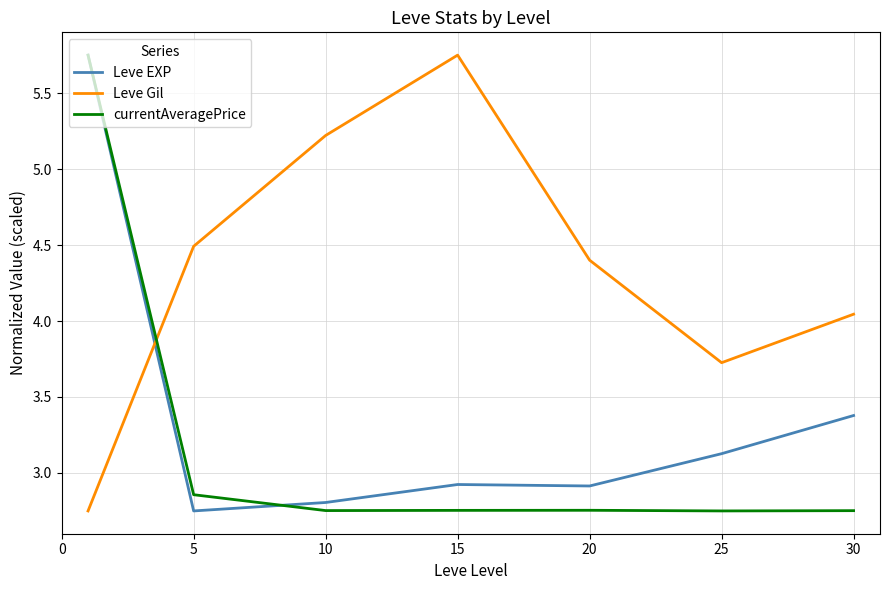

What is the average value of the currentAveragePrice series?

3.2